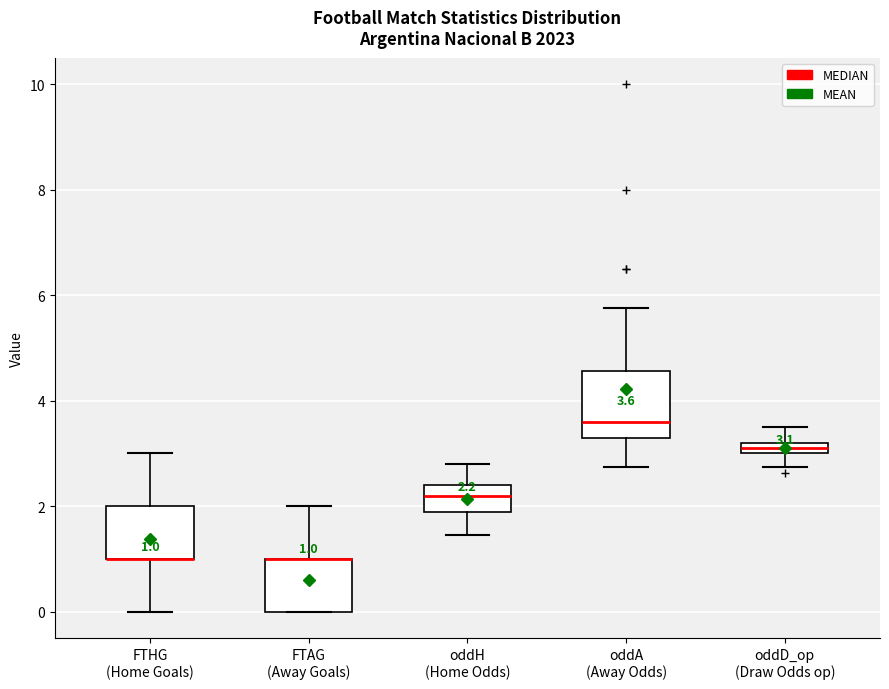

Which box is the tallest, from its lower edge to its upper edge?

oddA (Away Odds)